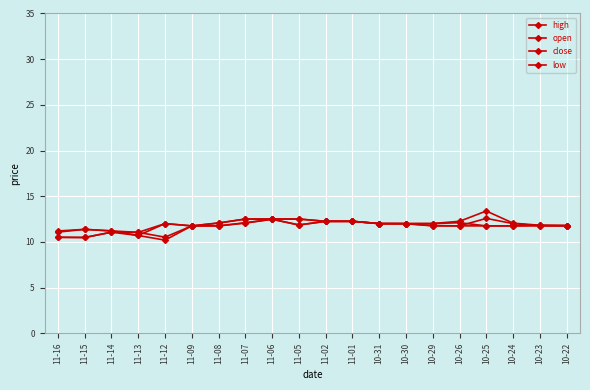

What is the greatest value displayed?

13.4